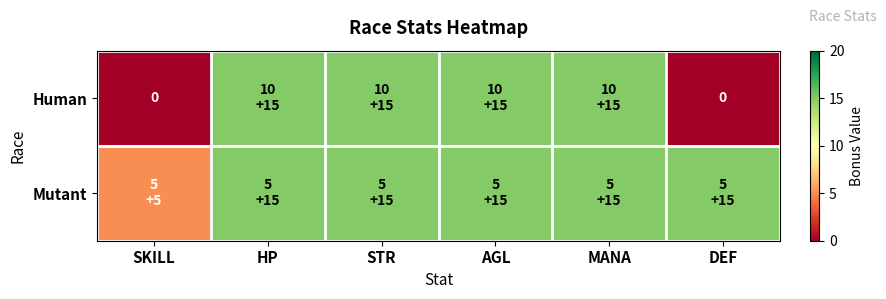

The Mutant series shows 20 at AGL. True or false?

False